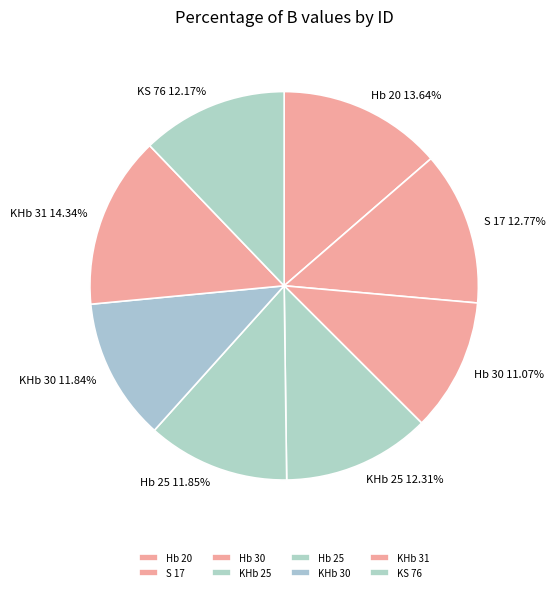

Is there a majority slice in this chart?

No